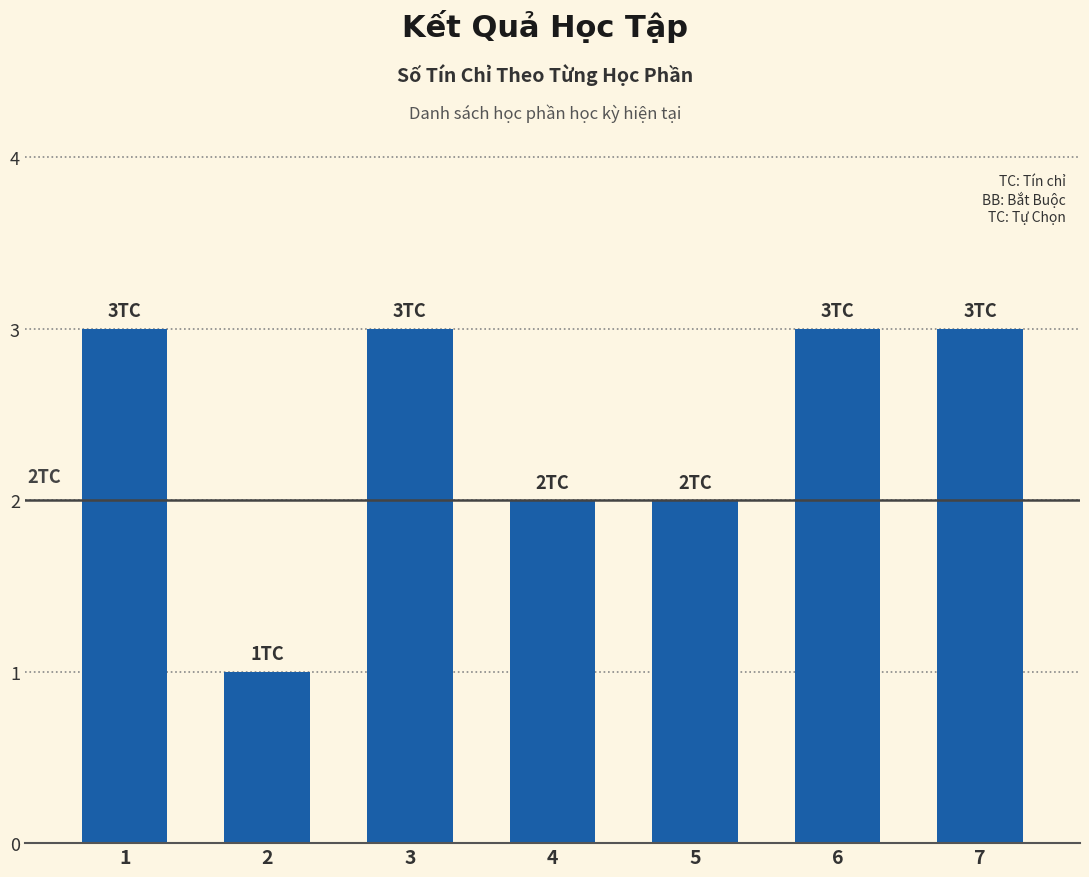

What value does the data have at 7?

3